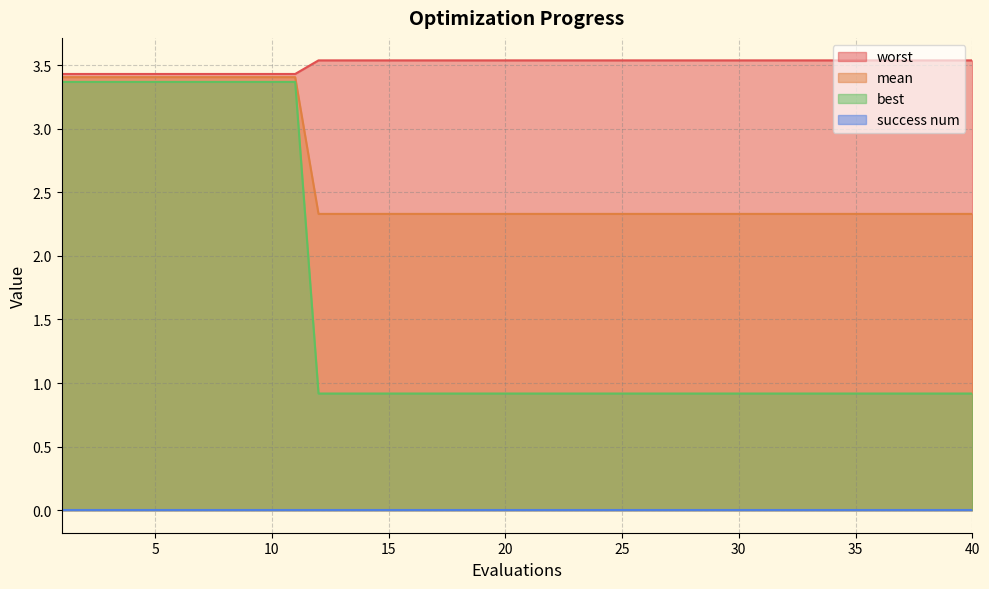

Which series has the widest spread of values?

best